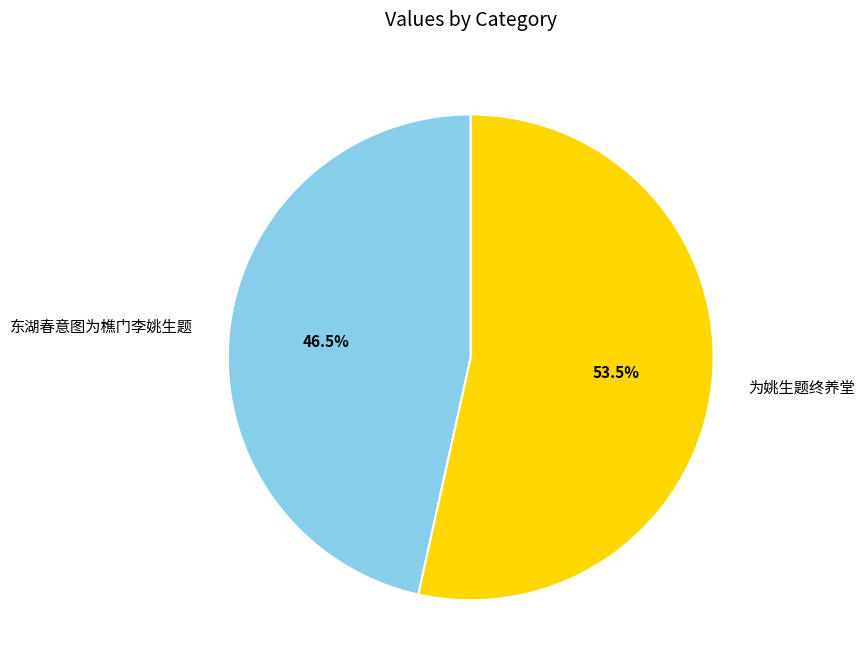

Which has a higher value, 东湖春意图为樵门李姚生题 or 为姚生题终养堂?

为姚生题终养堂